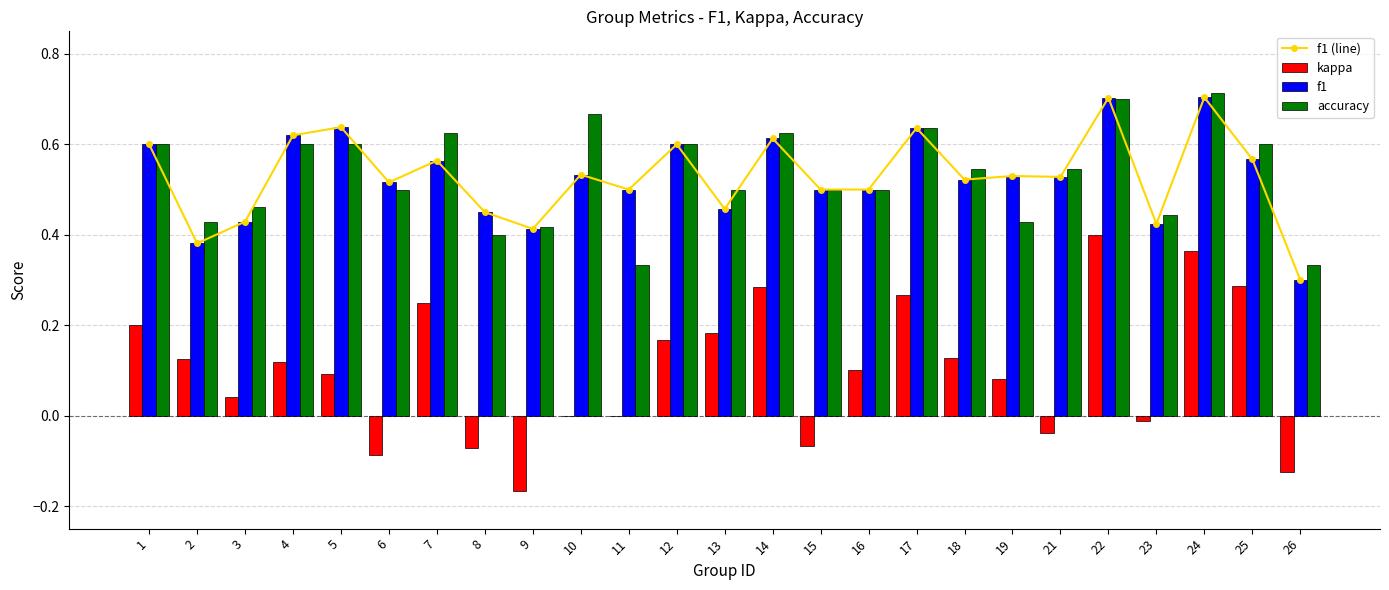

What is the sum of all kappa values?

2.5